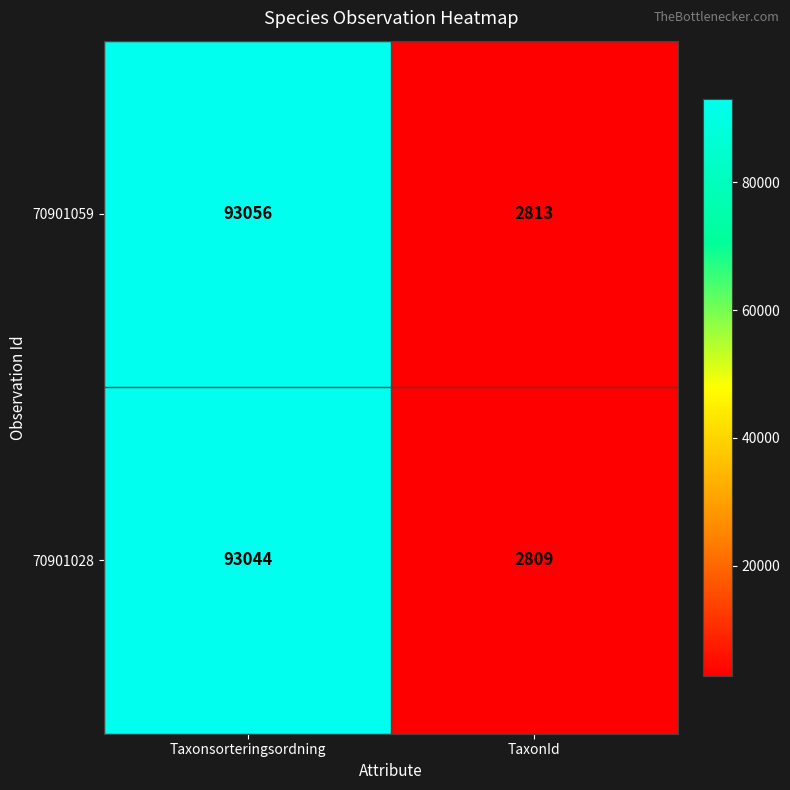

What is the difference between the 70901059 values at TaxonId and Taxonsorteringsordning?

90243